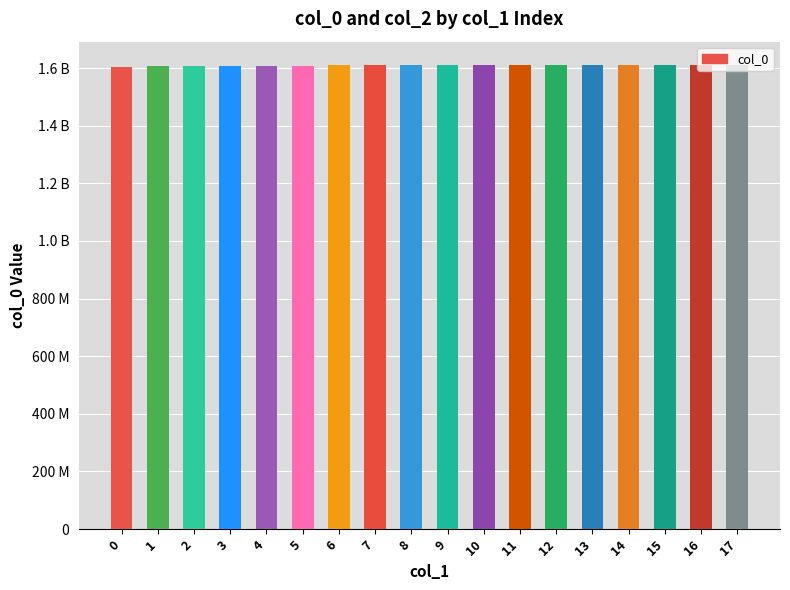

Does the chart contain any negative values?

No